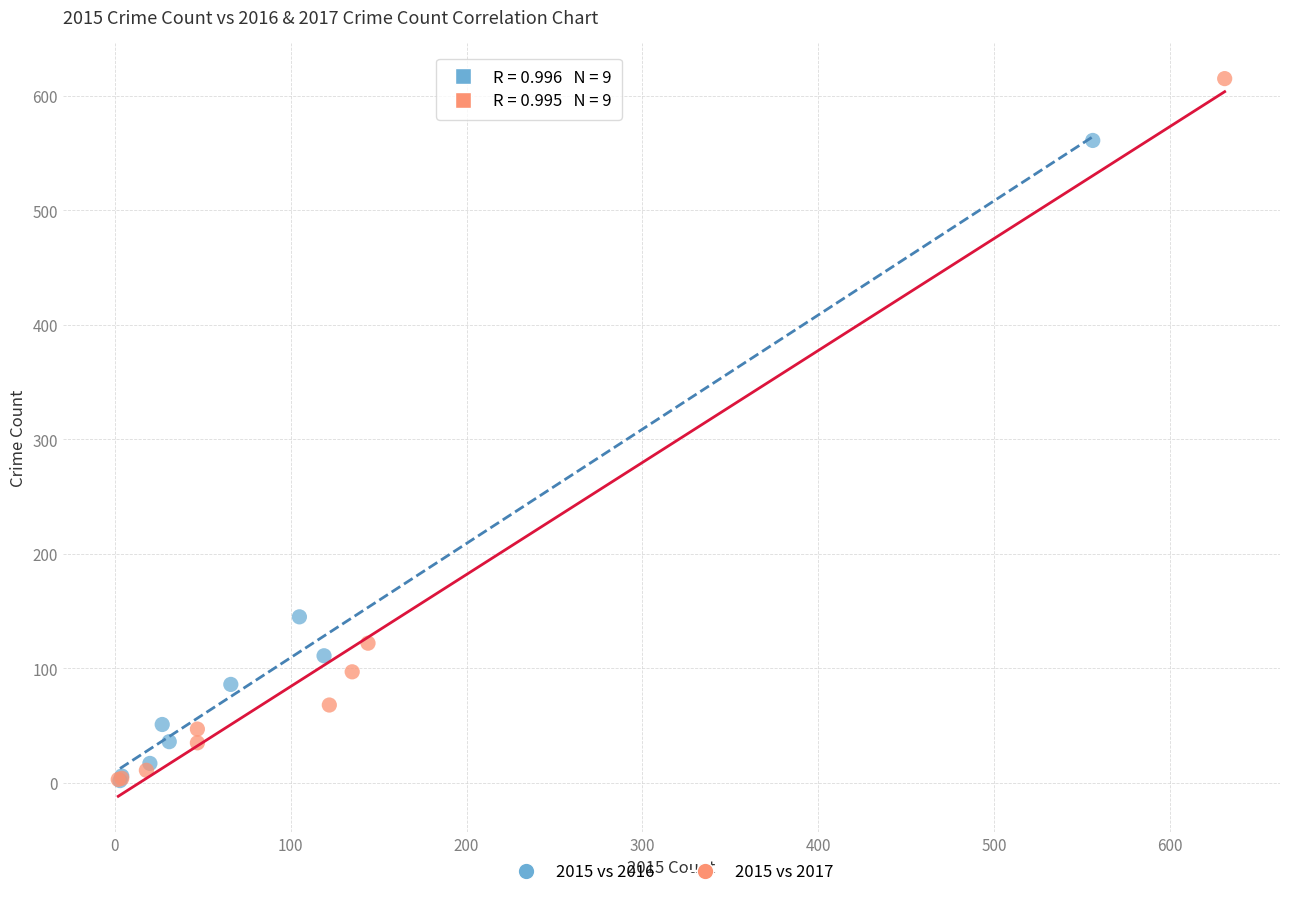

Which series has the widest spread of Y values?

2015 vs 2017